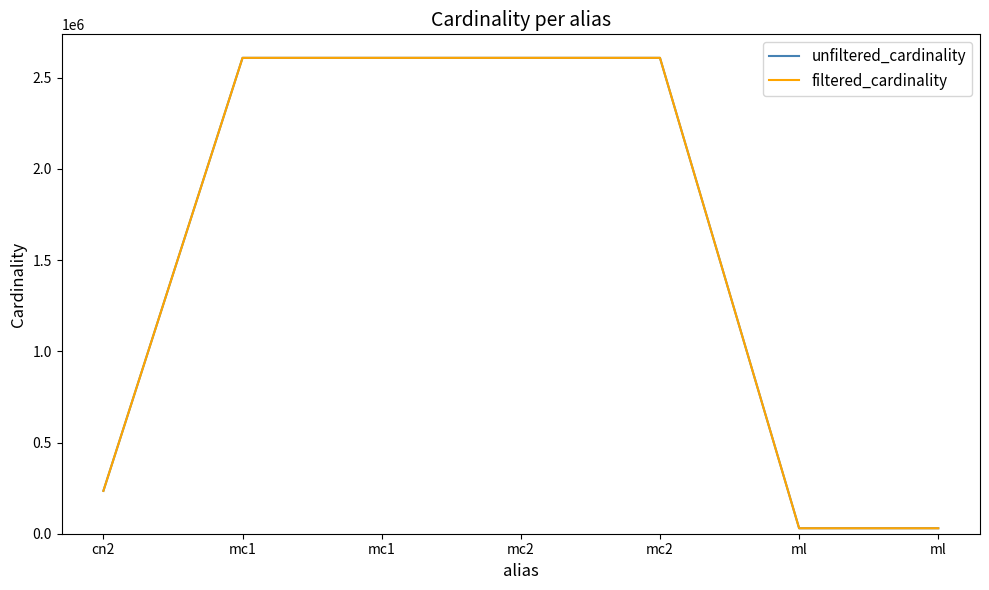

What is the value of the filtered_cardinality point at the 6th from the left?

29997